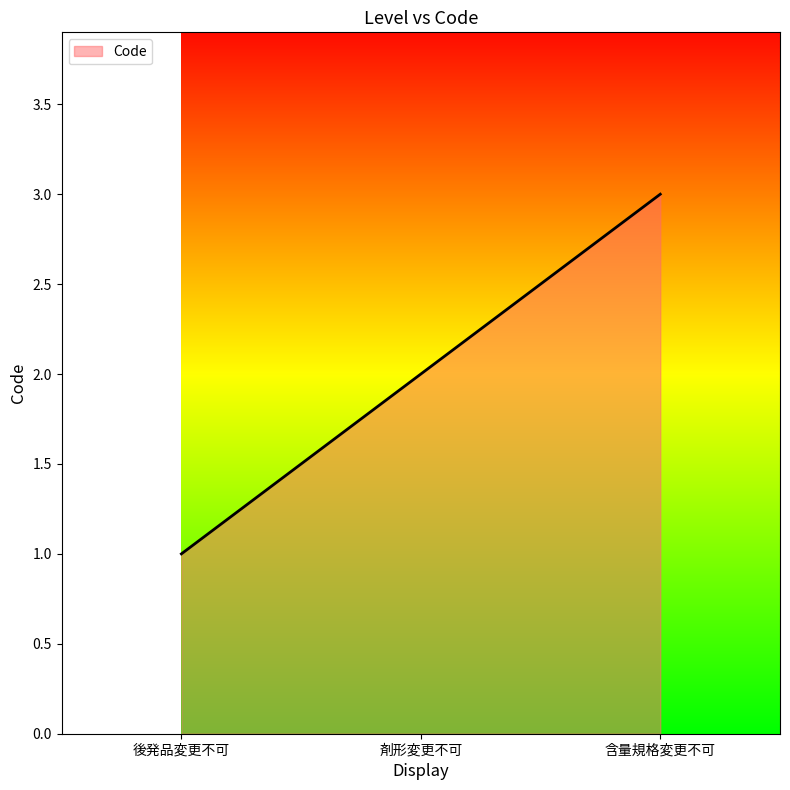

What position from the right is 含量規格変更不可?

1